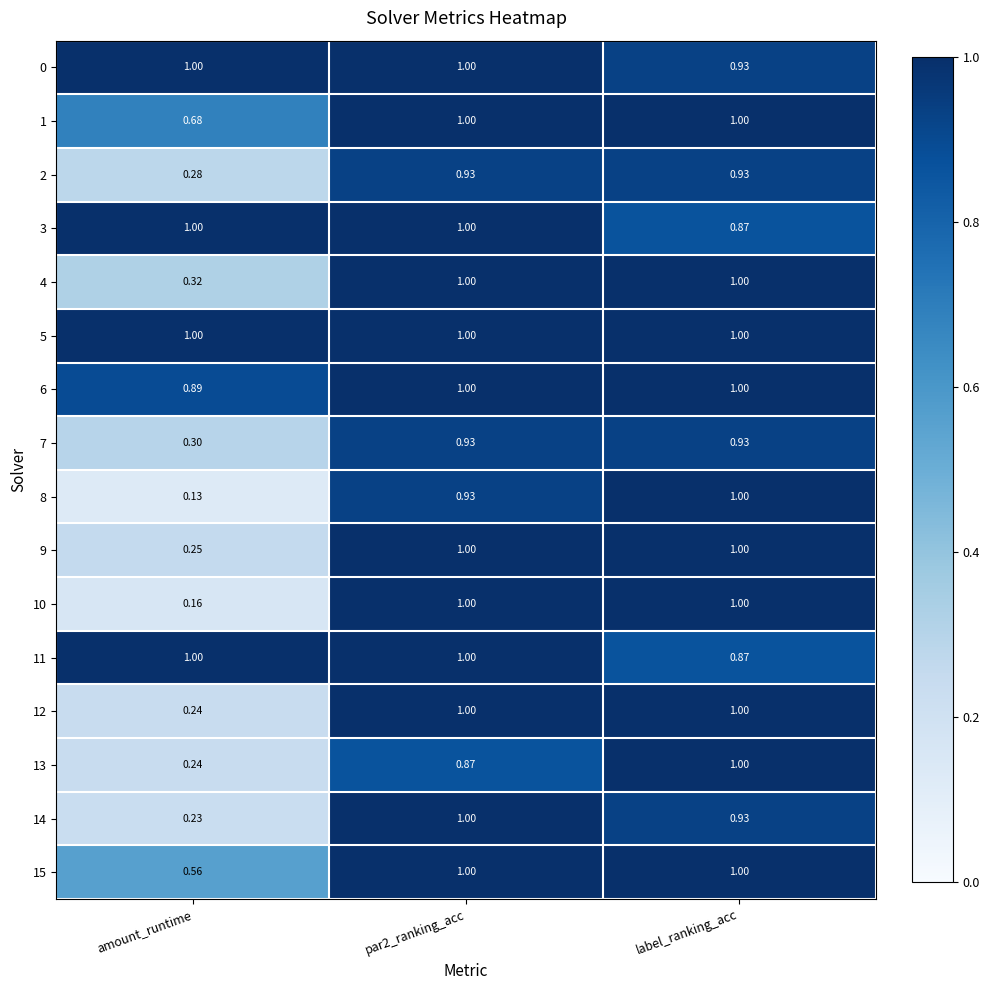

At which label is 3 closest to 0?

label_ranking_acc